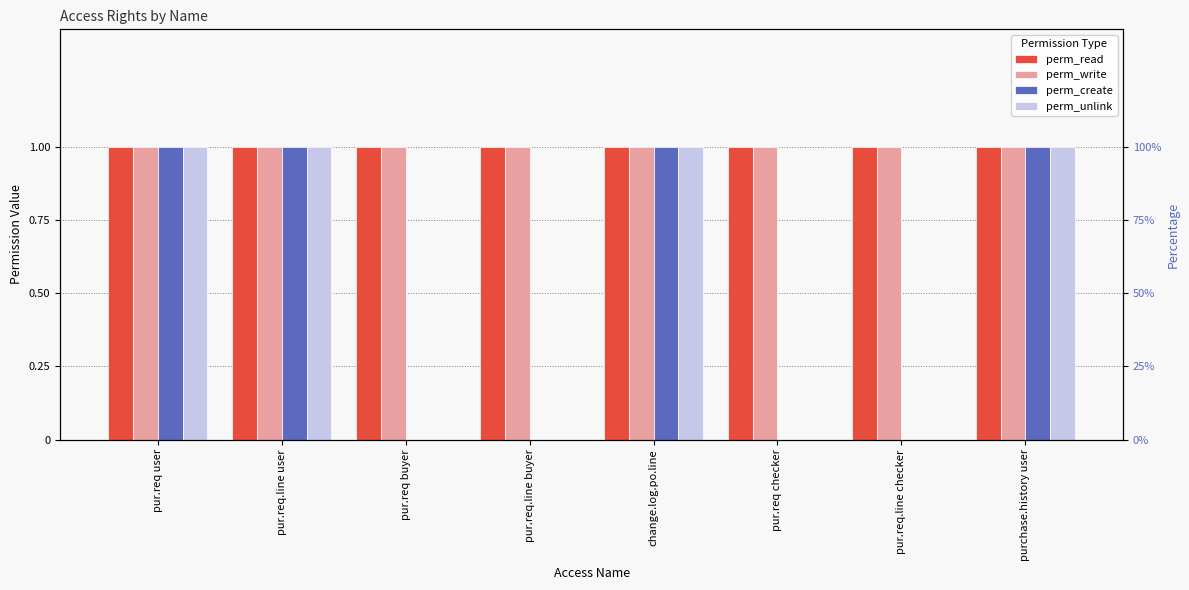

Rank the series at change.log.po.line from lowest to highest value.

perm_read, perm_write, perm_create, perm_unlink